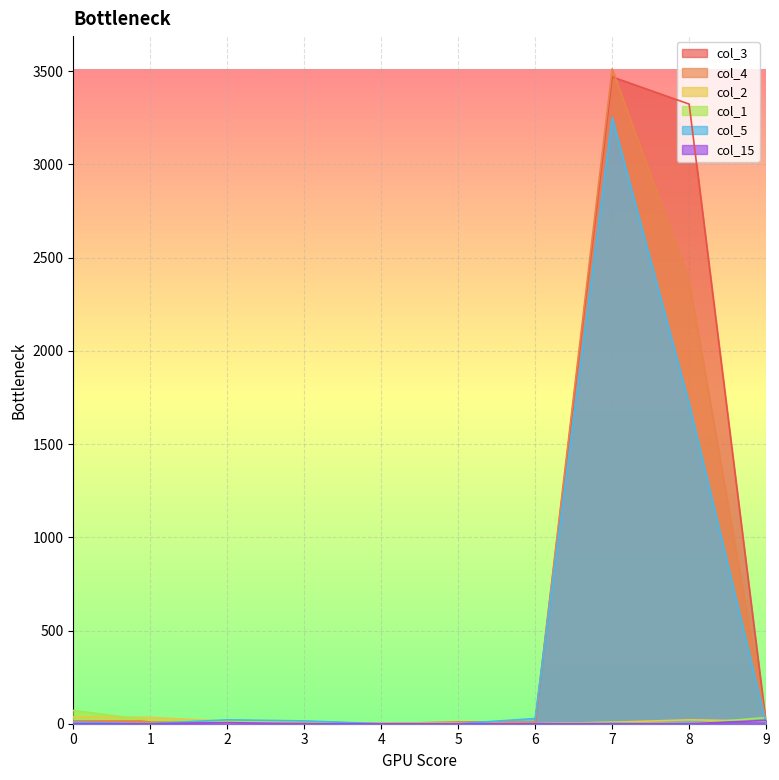

How many values in the col_2 series exceed 13?

4